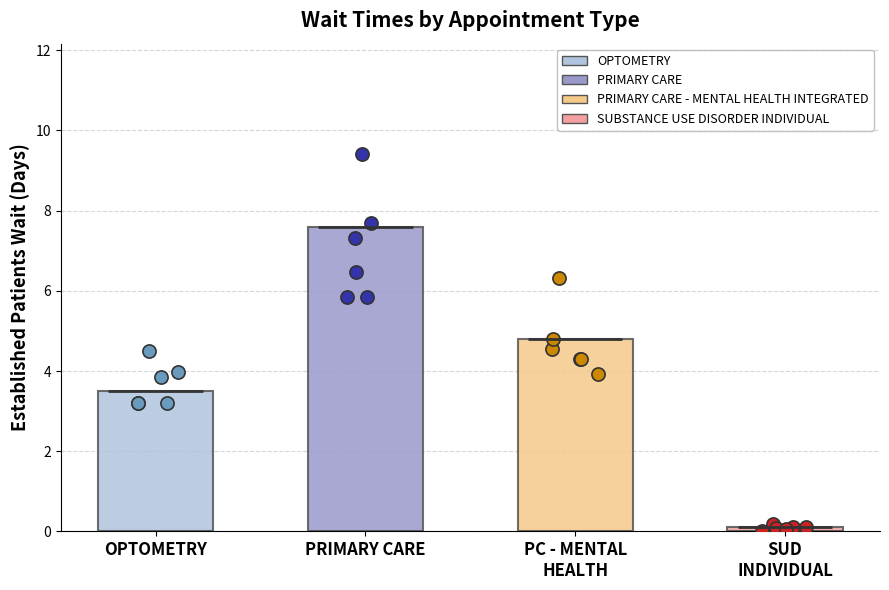

Which has a higher value, PRIMARY CARE - MENTAL HEALTH INTEGRATED or PRIMARY CARE?

PRIMARY CARE